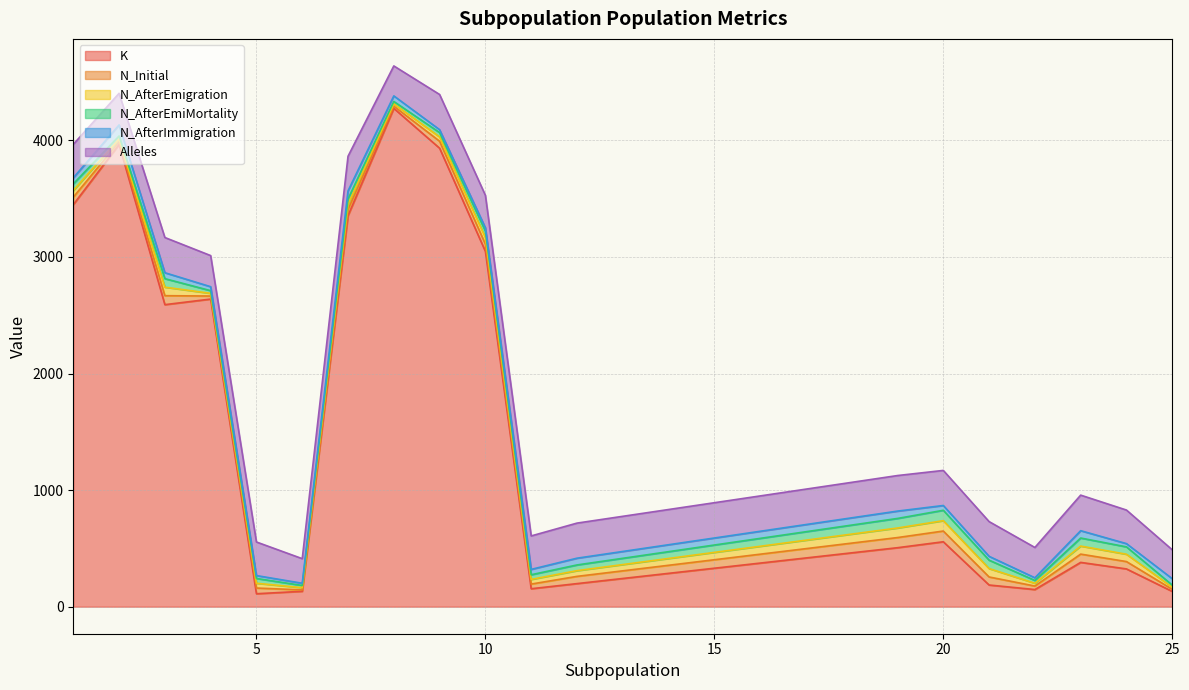

Rank the series at 2 from lowest to highest value.

N_Initial, N_AfterEmigration, N_AfterEmiMortality, N_AfterImmigration, Alleles, K